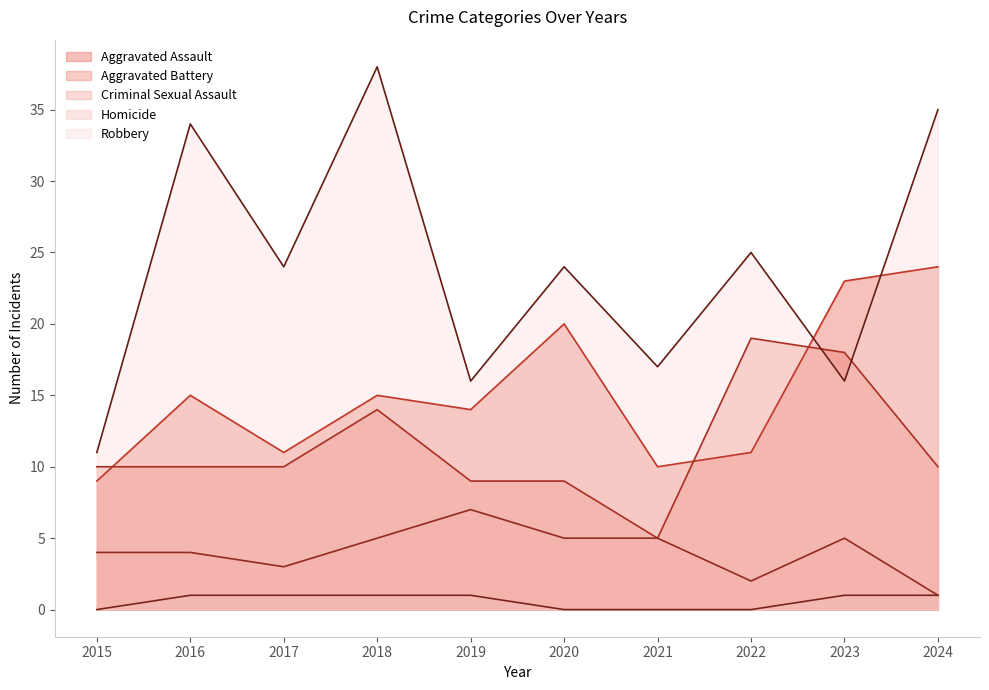

In Aggravated Battery, how many points are higher than both neighbors (excluding endpoints)?

2